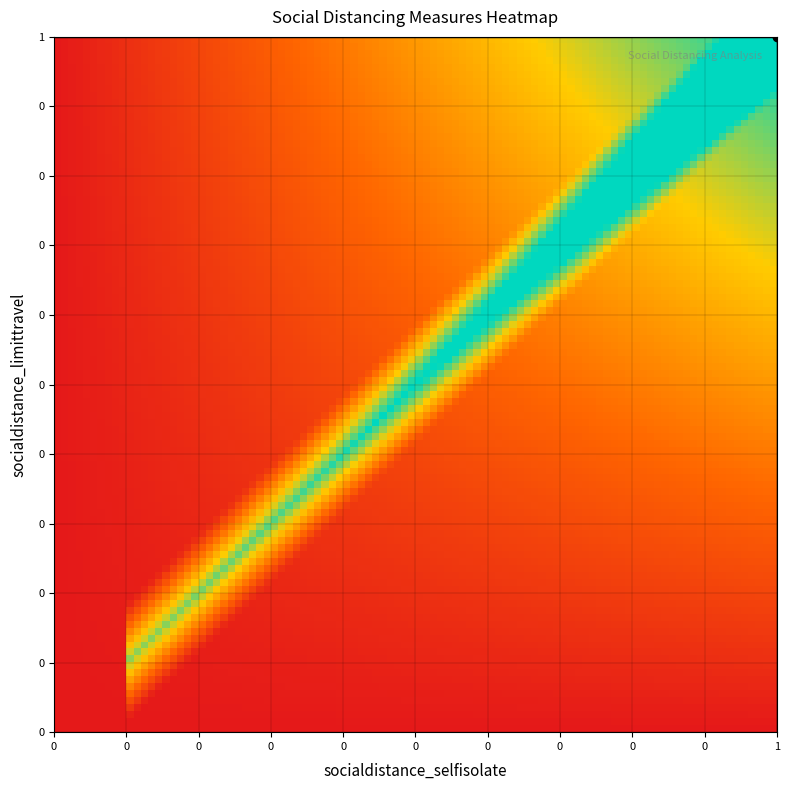

Which category has the lowest value across all series?

(0,0)